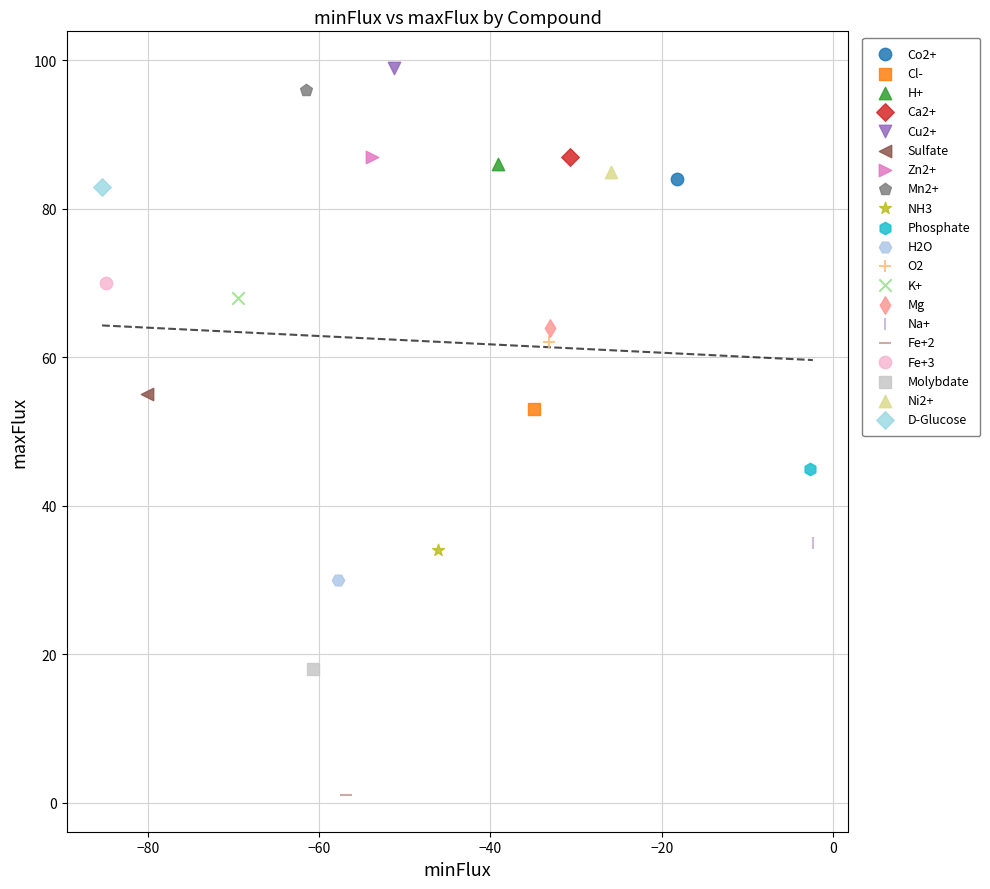

What are all the series names shown in the legend?

Co2+, Cl-, H+, Ca2+, Cu2+, Sulfate, Zn2+, Mn2+, NH3, Phosphate, H2O, O2, K+, Mg, Na+, Fe+2, Fe+3, Molybdate, Ni2+, D-Glucose